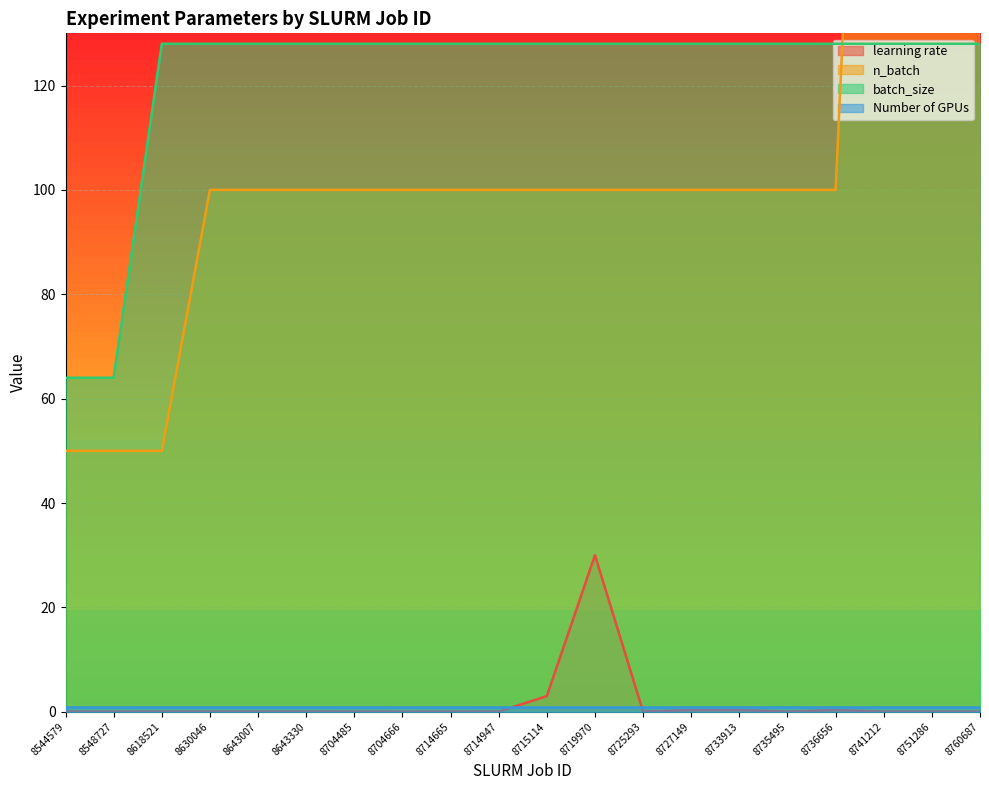

True or false: learning rate and batch_size cross at least once.

False